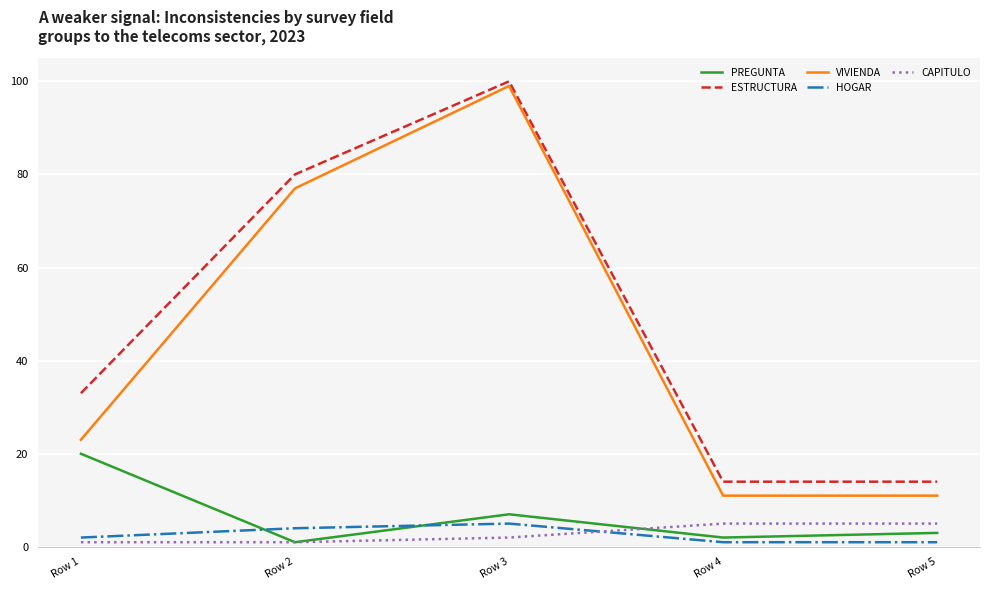

True or false: VIVIENDA and PREGUNTA cross at least once.

False